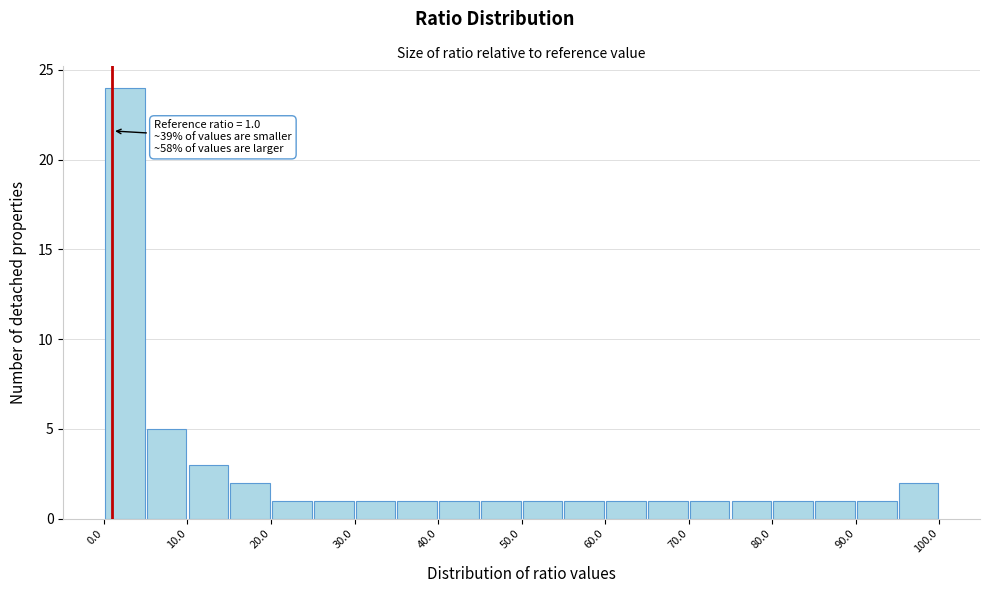

Over which range of the x-axis is the bar tallest?

0 to 5